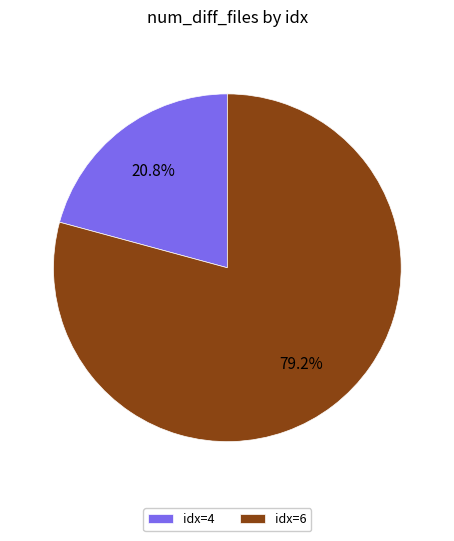

Is the sum of idx=4 and idx=6 greater than half?

Yes